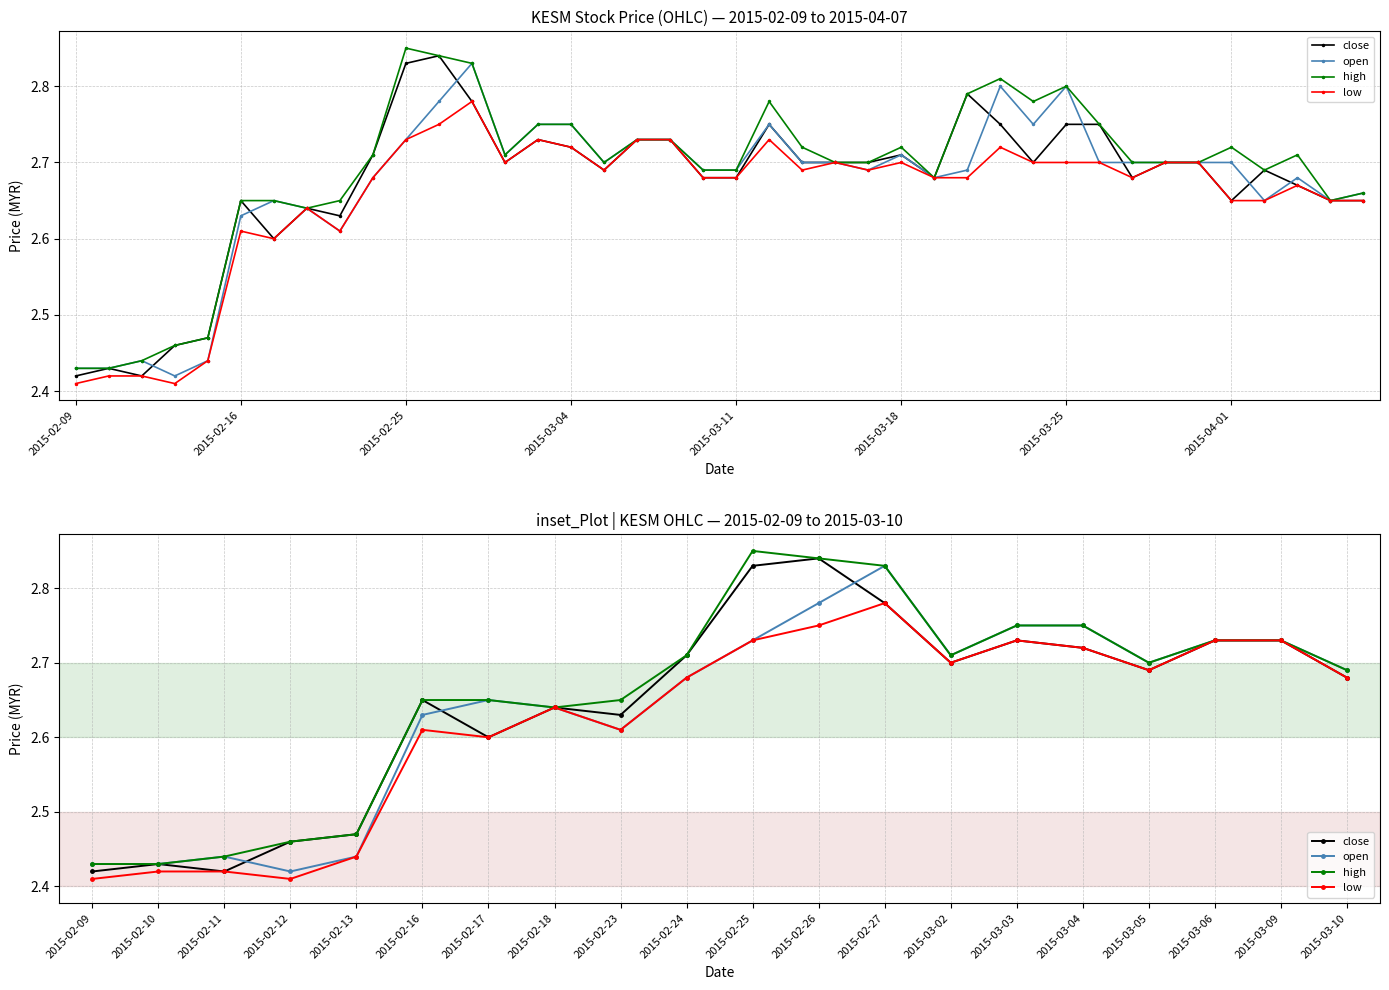

True or false: close and low cross at least once.

False